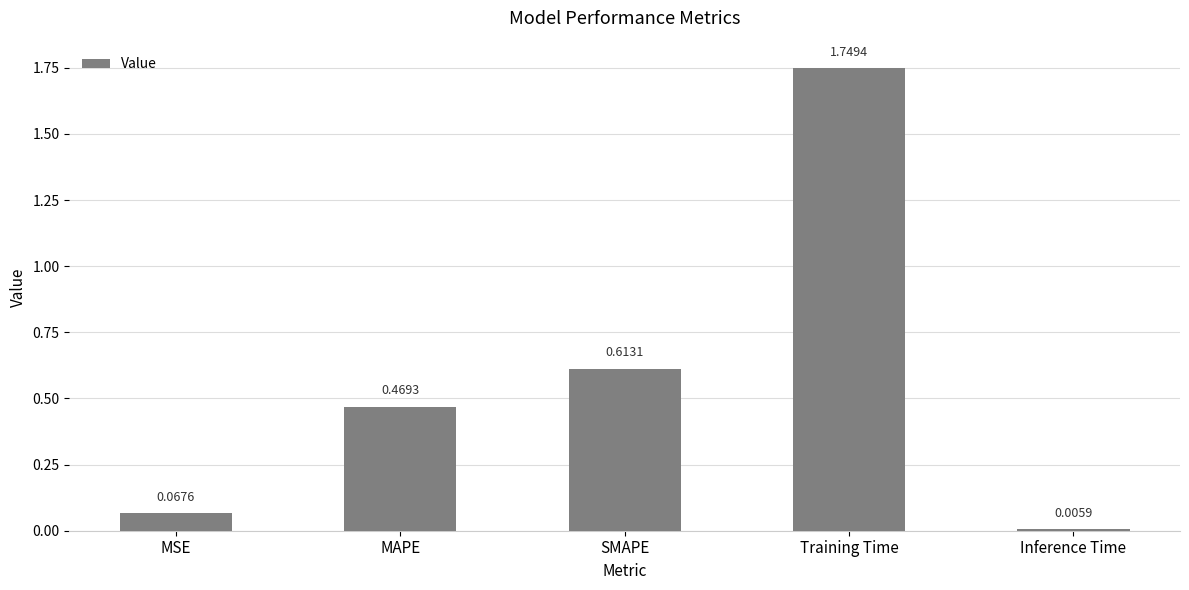

At which label is the value closest to 0?

Inference Time